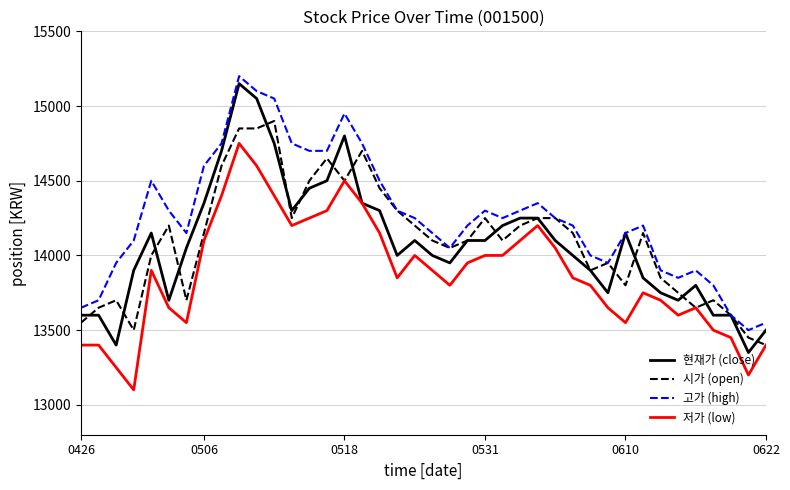

Which series has the largest total across all categories?

고가 (high)